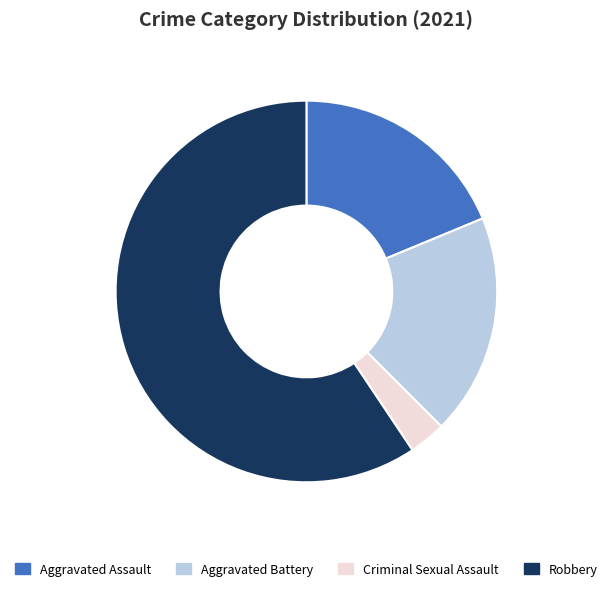

Count the number of slices in the pie.

4